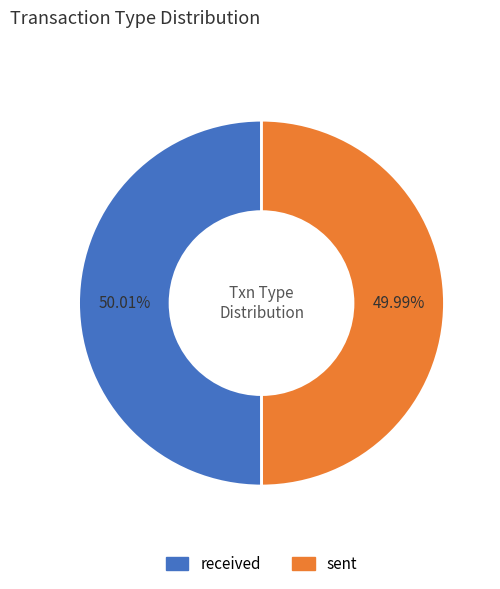

Is there any slice that represents more than half of the pie?

Yes